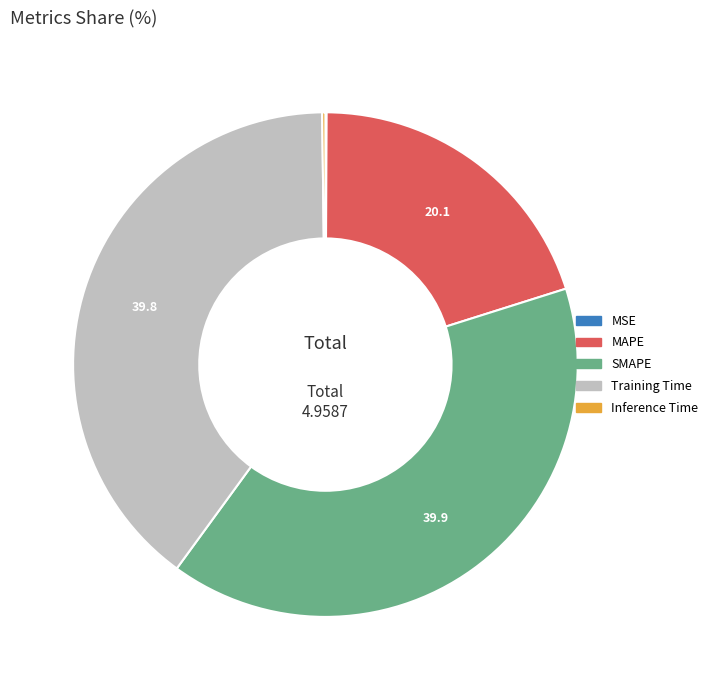

Is it true that MAPE is 12% of the pie?

False